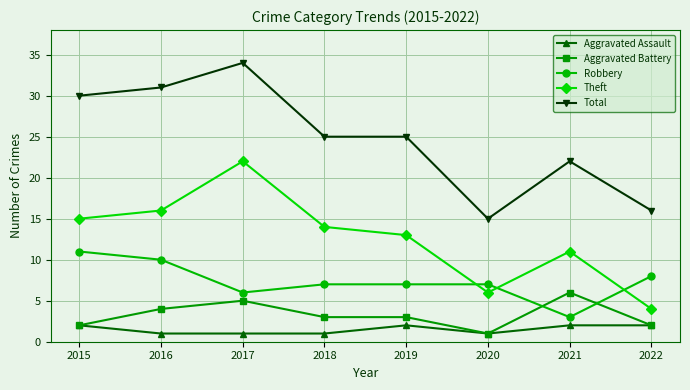

What is the value of the Aggravated Battery point at the 4th from the left?

3